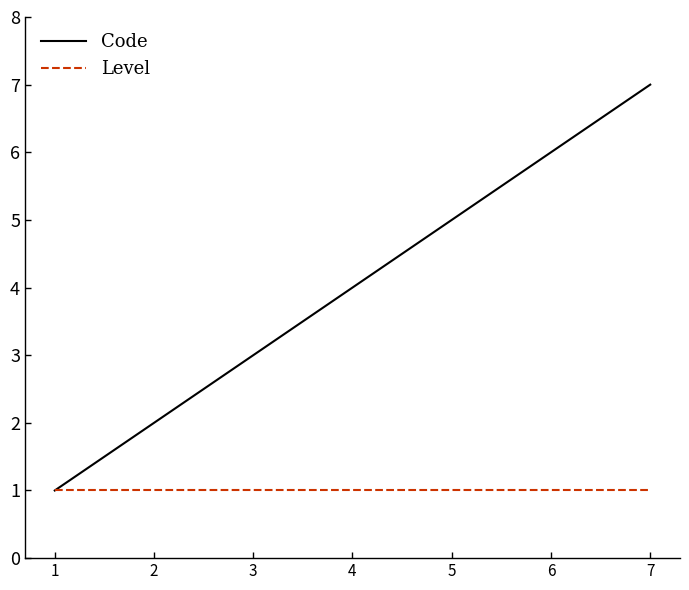

Reading left to right, transcribe all the data shown in this chart.

Code: 1=1	2=2	3=3	4=4	5=5	6=6	7=7
Level: 1=1	2=1	3=1	4=1	5=1	6=1	7=1